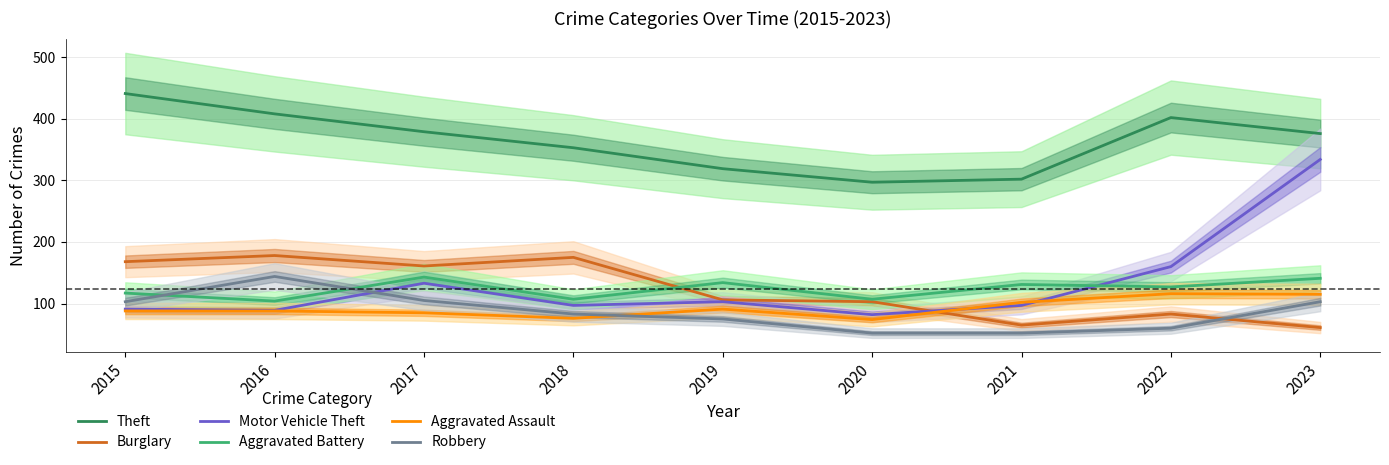

What is the sum of the Aggravated Battery values at 2020 and 2022?

234